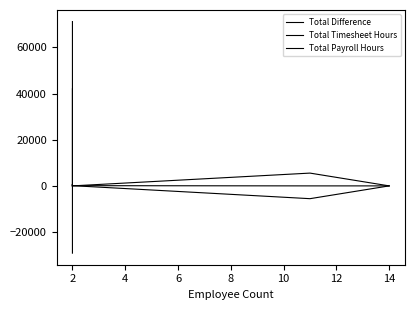

True or false: Total Payroll Hours and Total Timesheet Hours cross at least once.

True